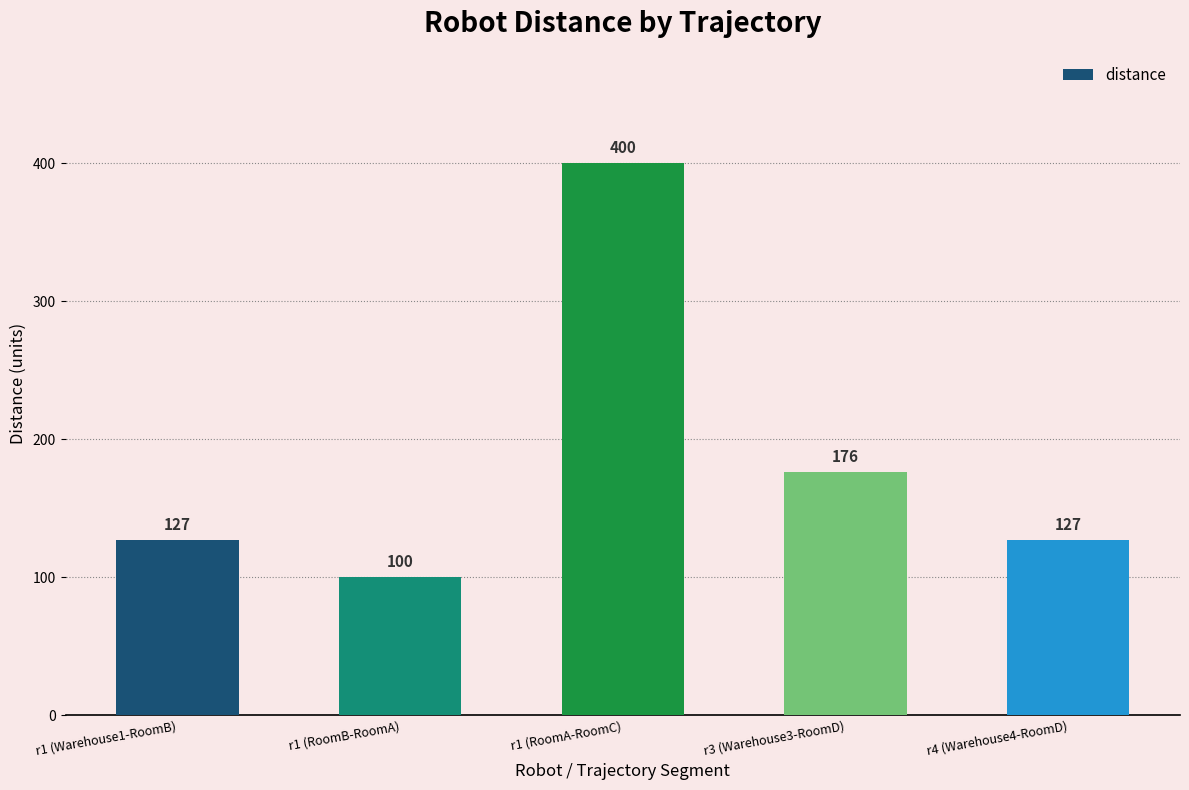

What is the sum of the values at r1 (RoomA-RoomC) and r4 (Warehouse4-RoomD)?

527